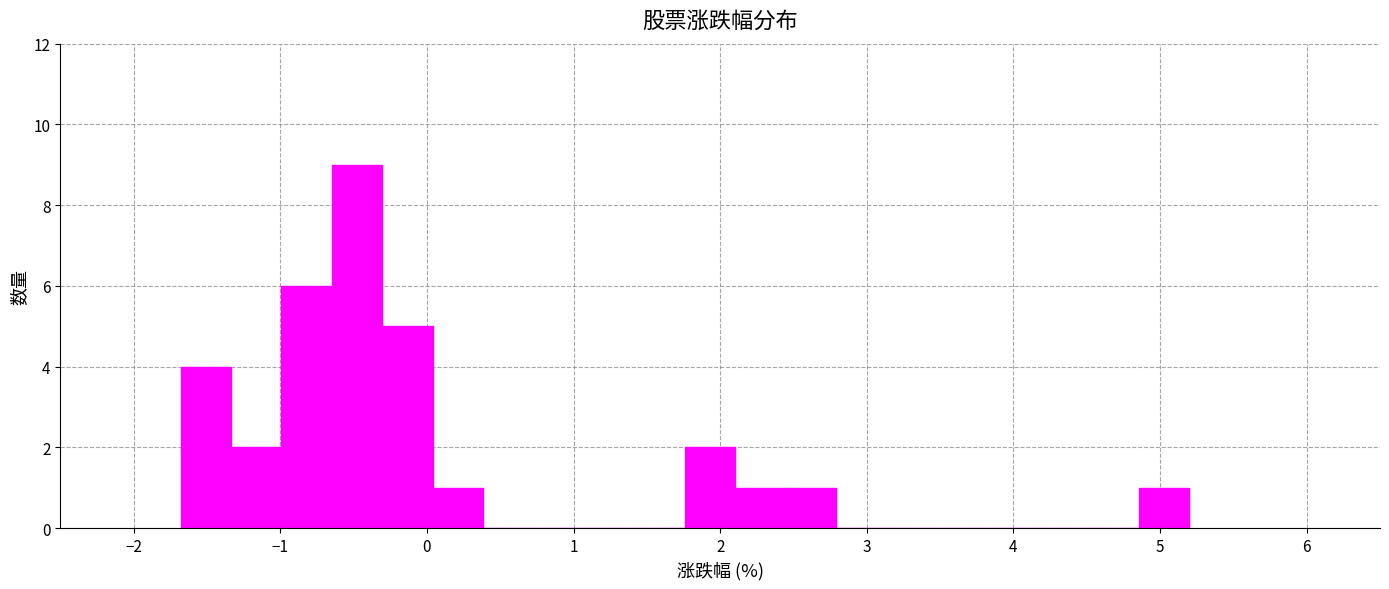

Around what value on the x-axis is the tallest bar? Give the approximate position of its centre, as read against the axis.

-0.5